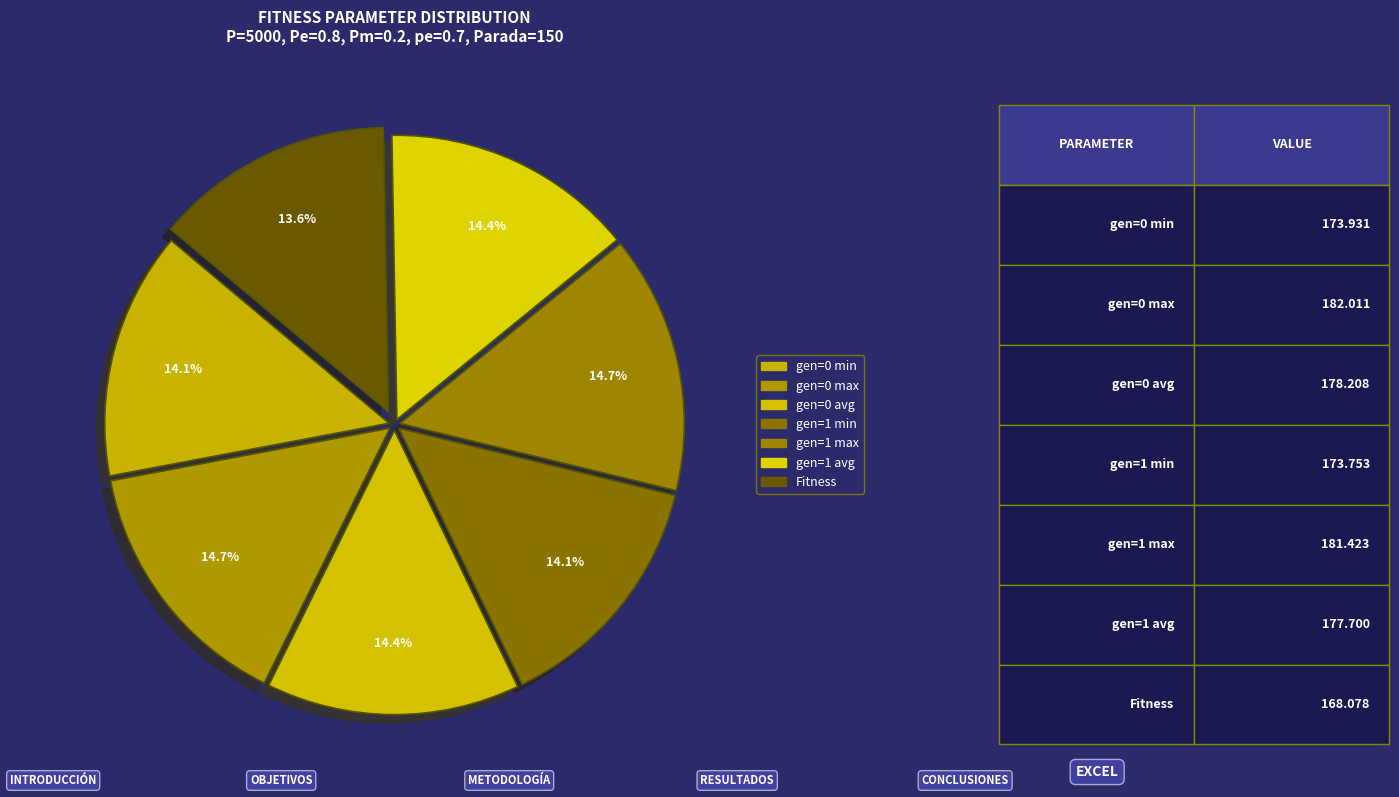

To the nearest percent, what percentage of the pie is gen=1 max?

15%